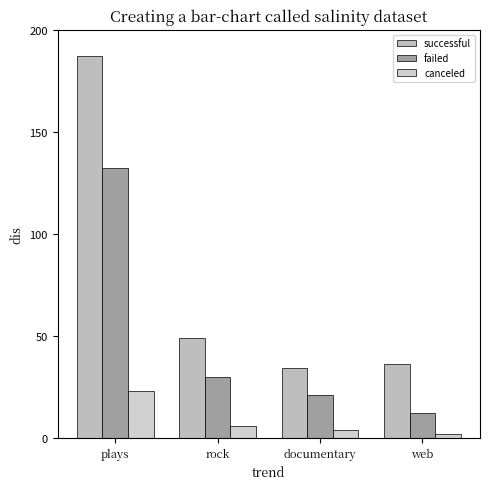

How many distinct data groups are displayed?

3